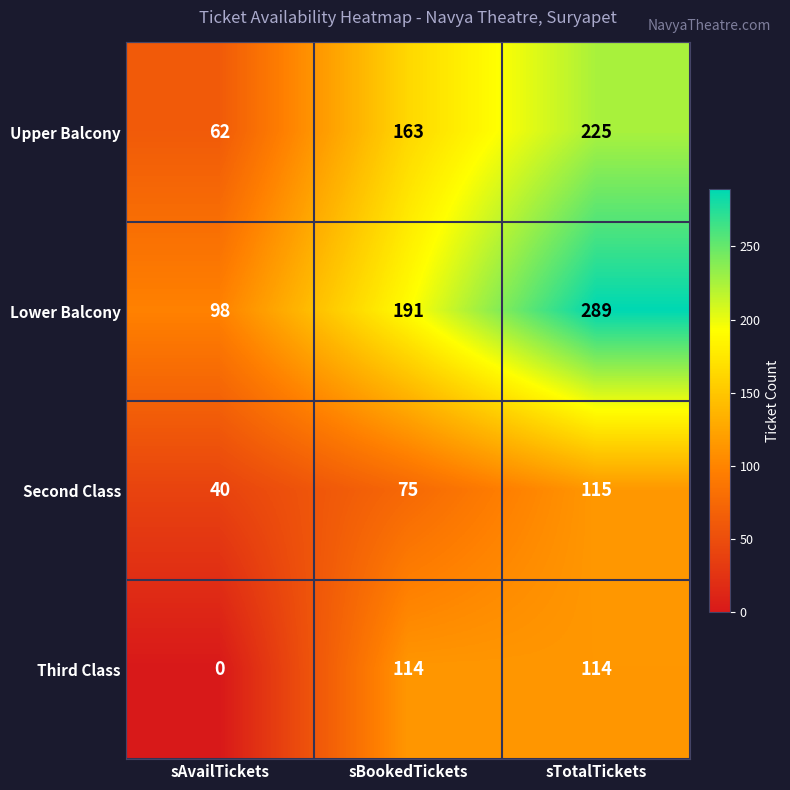

Which series has the largest total across all categories?

Lower Balcony